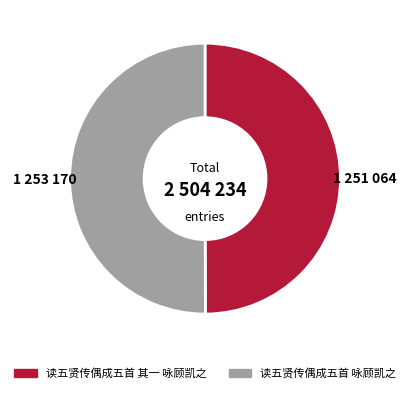

Is it true that 读五贤传偶成五首 咏顾凯之 is 59% of the pie?

False